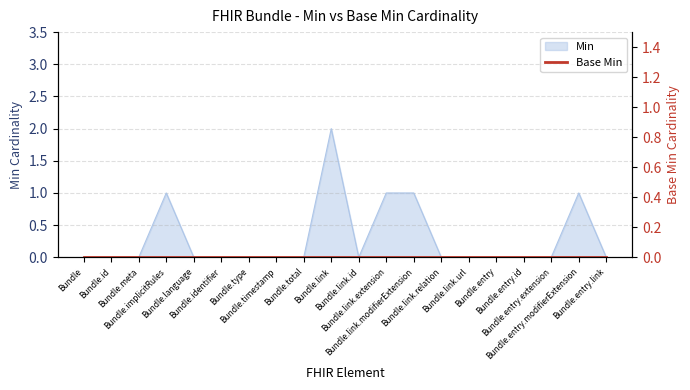

What is the sum of all values?

6